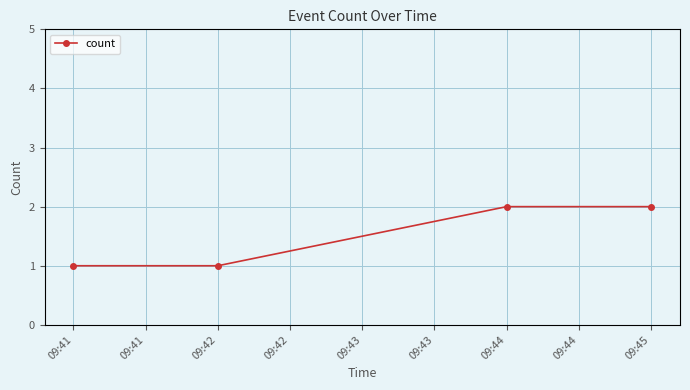

What is the value of the 4th point from the left?

2